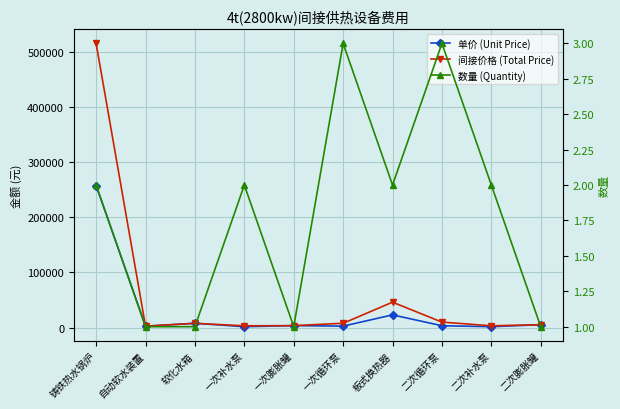

Which series has the largest range (max minus min)?

间接价格 (Total Price)